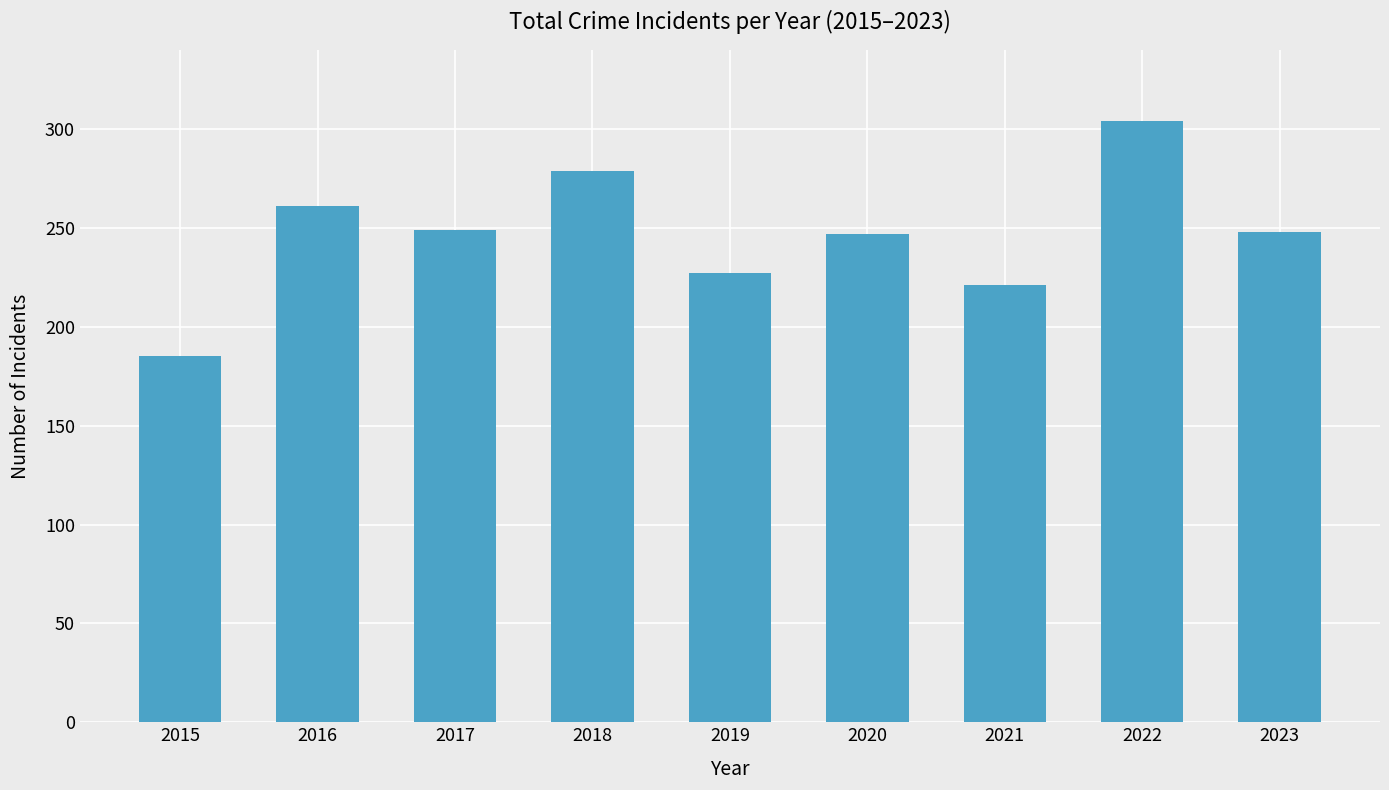

What is the difference between the maximum and second lowest values?

83